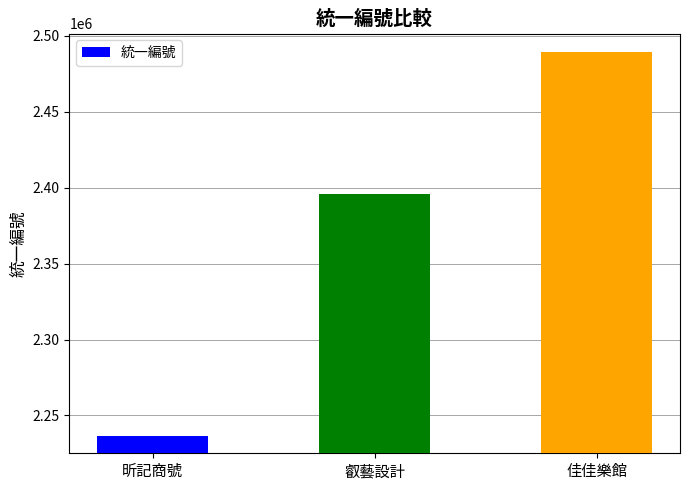

What is the maximum value shown in the chart?

2488962